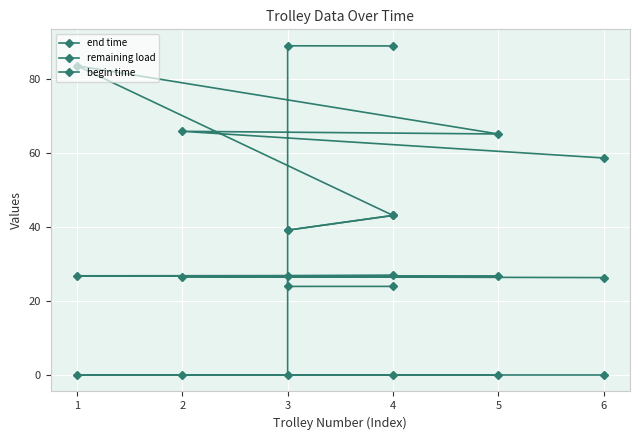

What is the maximum value for remaining load?

26.9